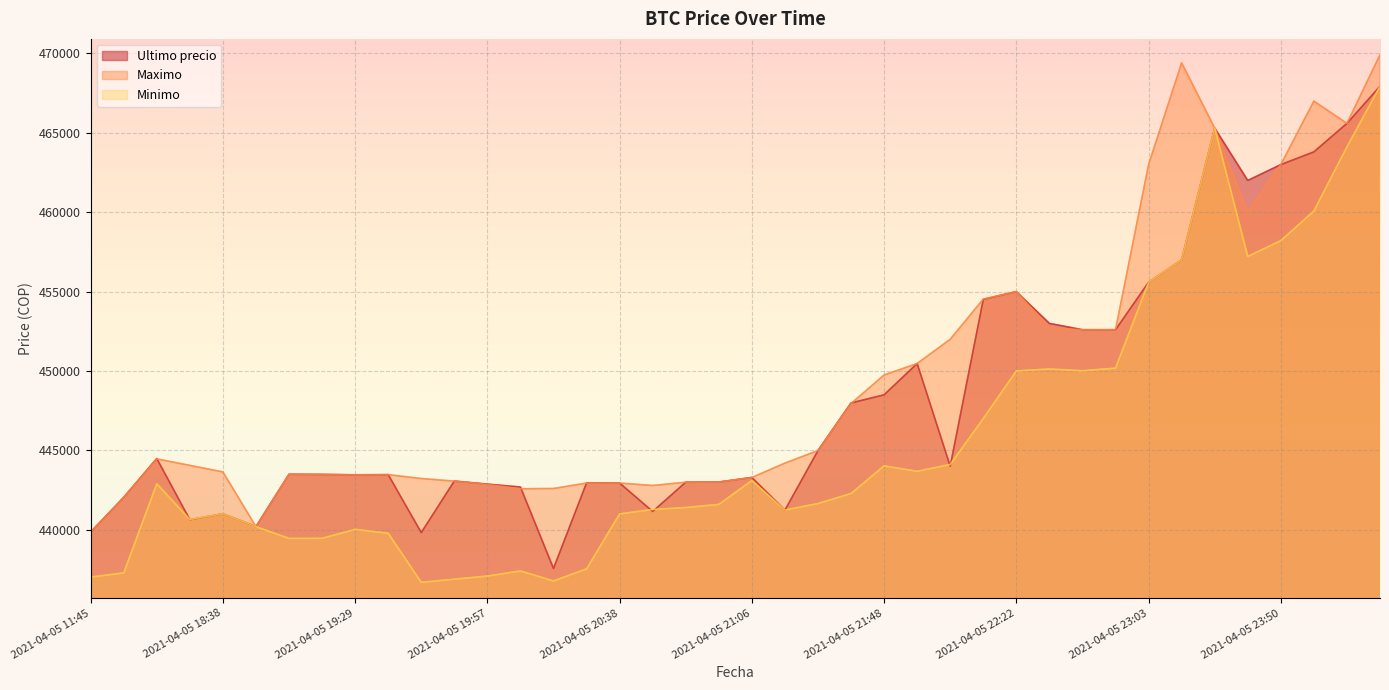

How many data points does each series have?

40